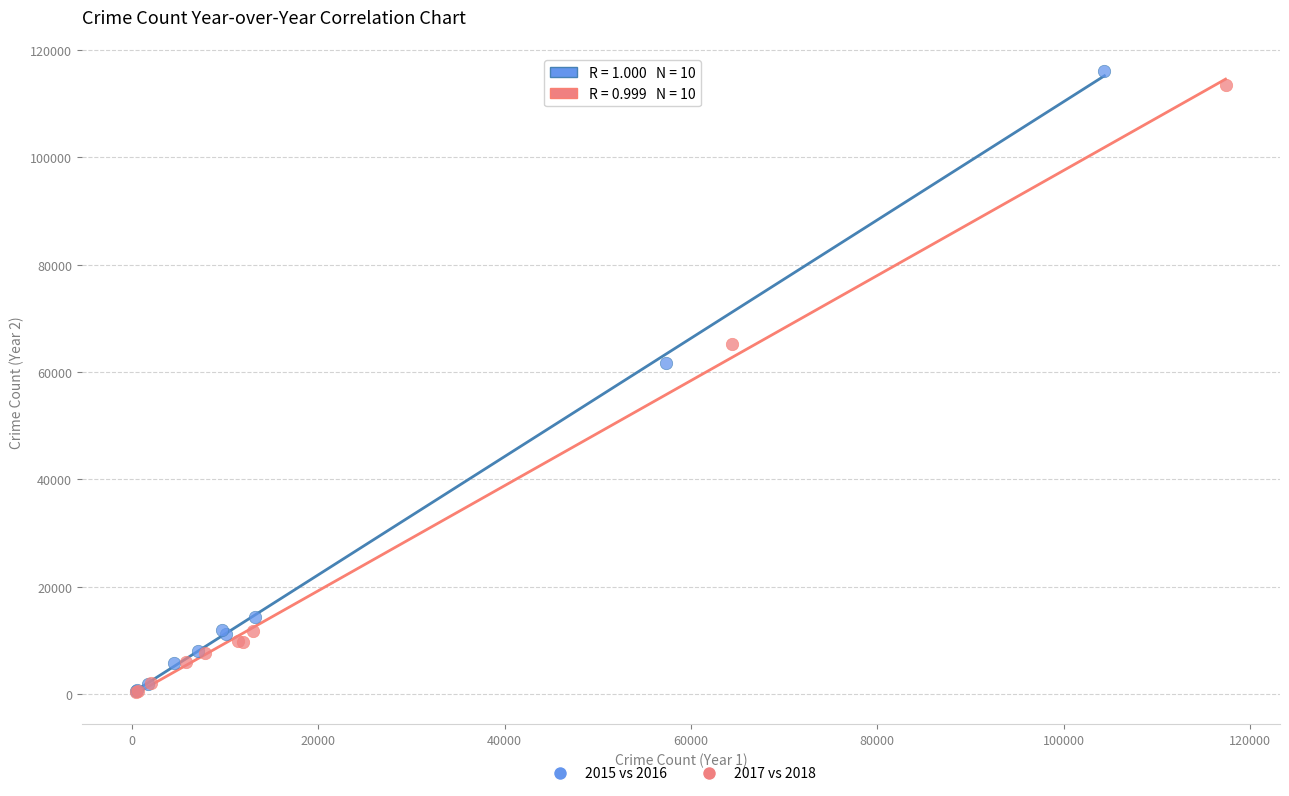

Which series has the largest Y range (max minus min)?

2015 vs 2016